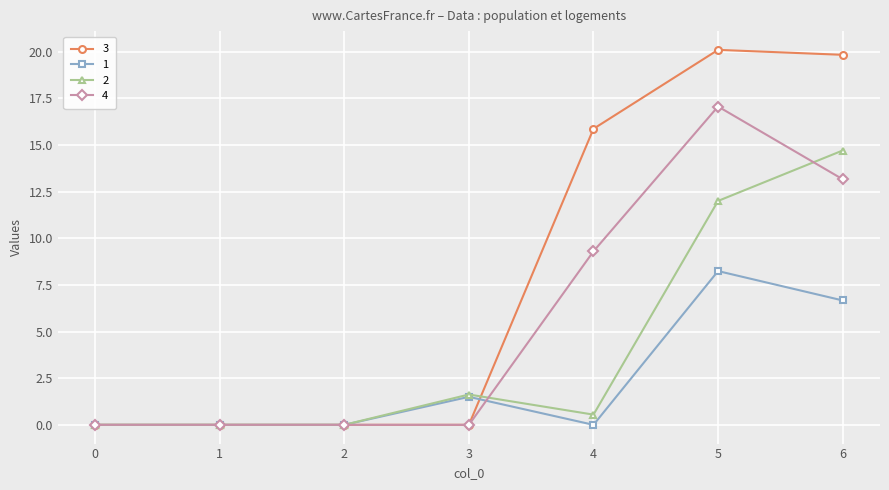

What is the difference between the maximum and minimum values in the 4 series?

17.1